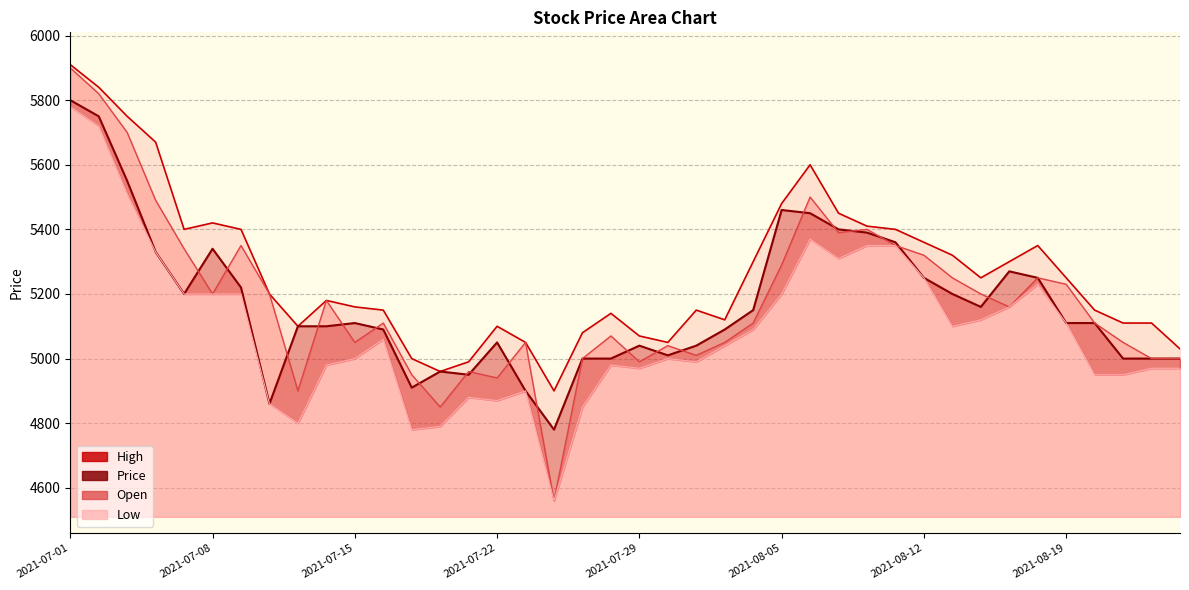

What is the sum of all values?

210660